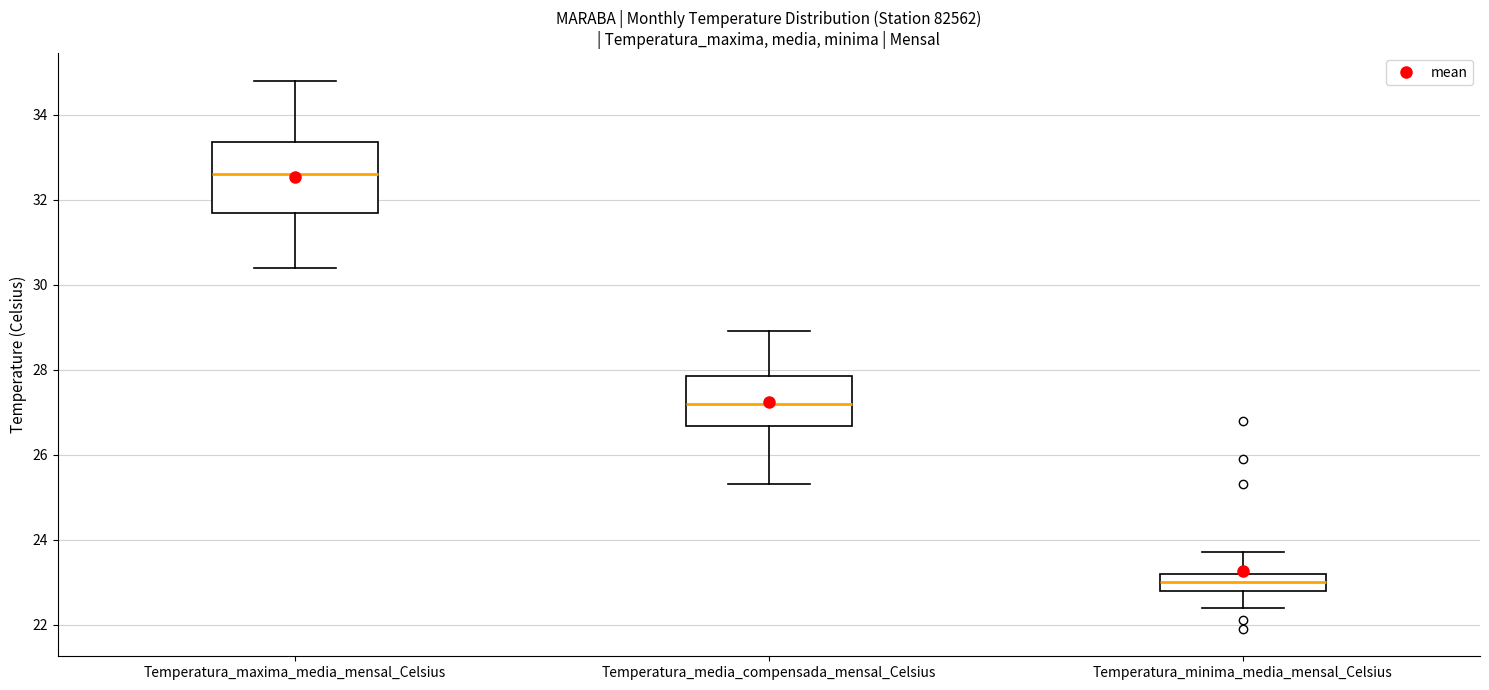

Where does the upper whisker of the box for Temperatura_media_compensada_mensal_Celsius end on the y-axis? The values are not printed on the chart, so give them approximately, as read against the axis.

29.0